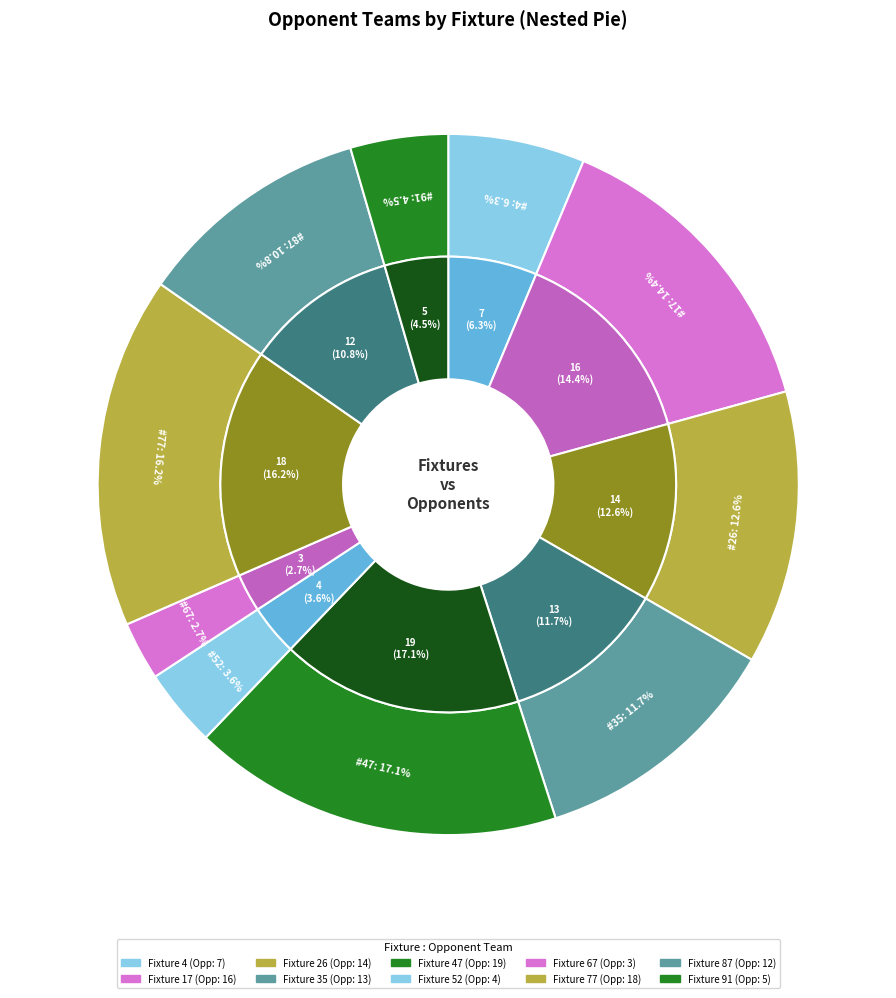

What percentage is the 77 slice, to the nearest percent?

16%